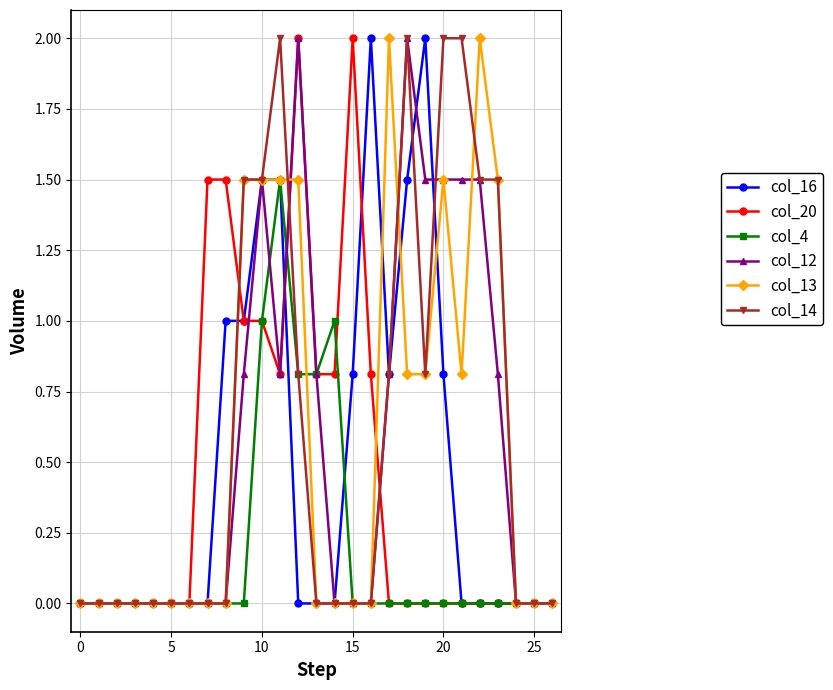

What is the value of the col_20 point at the 12th from the left?

0.8